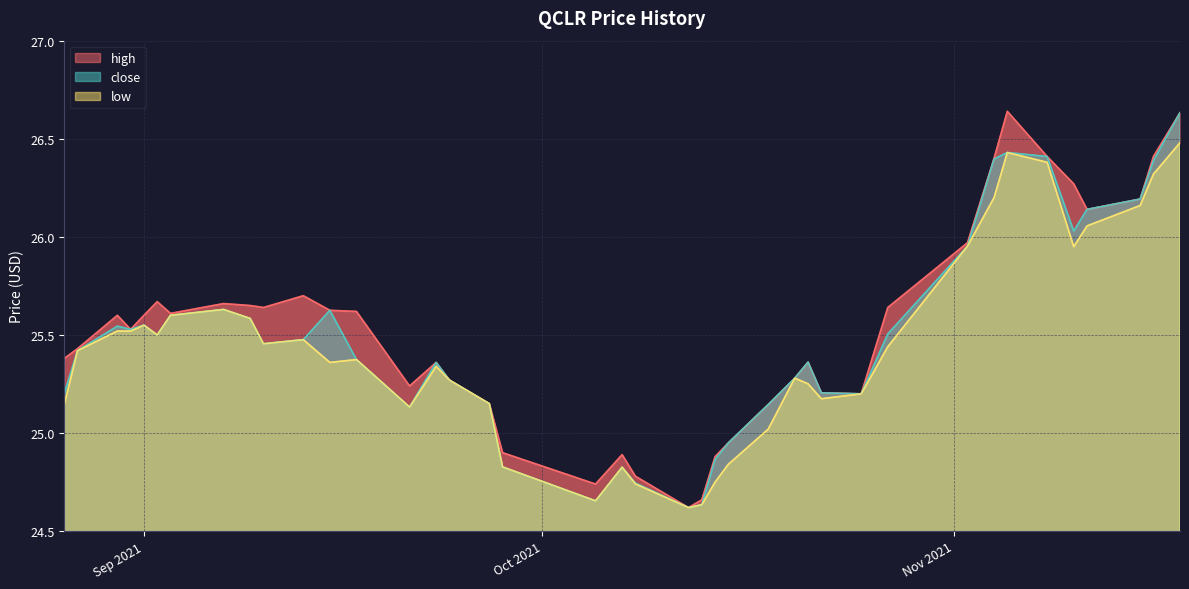

Count the number of data series in this chart.

3